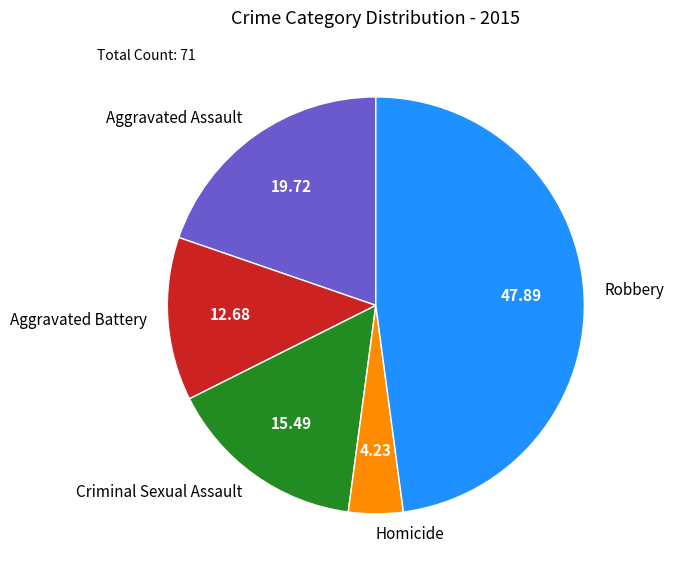

Approximately how many times larger is the value at Homicide compared to Aggravated Battery?

0.3